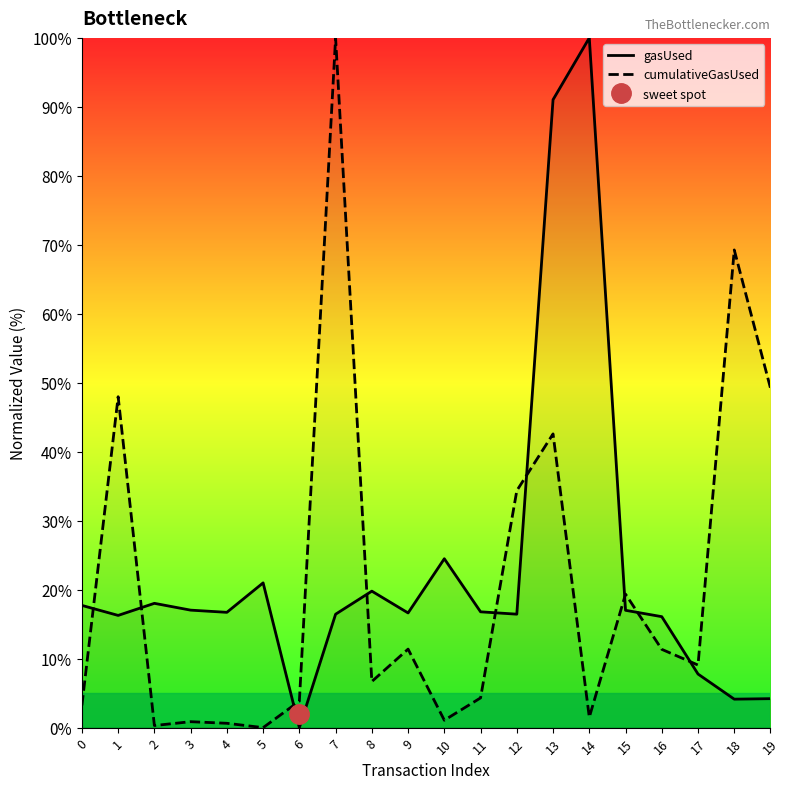

Rank the series at 8 from lowest to highest value.

cumulativeGasUsed, gasUsed